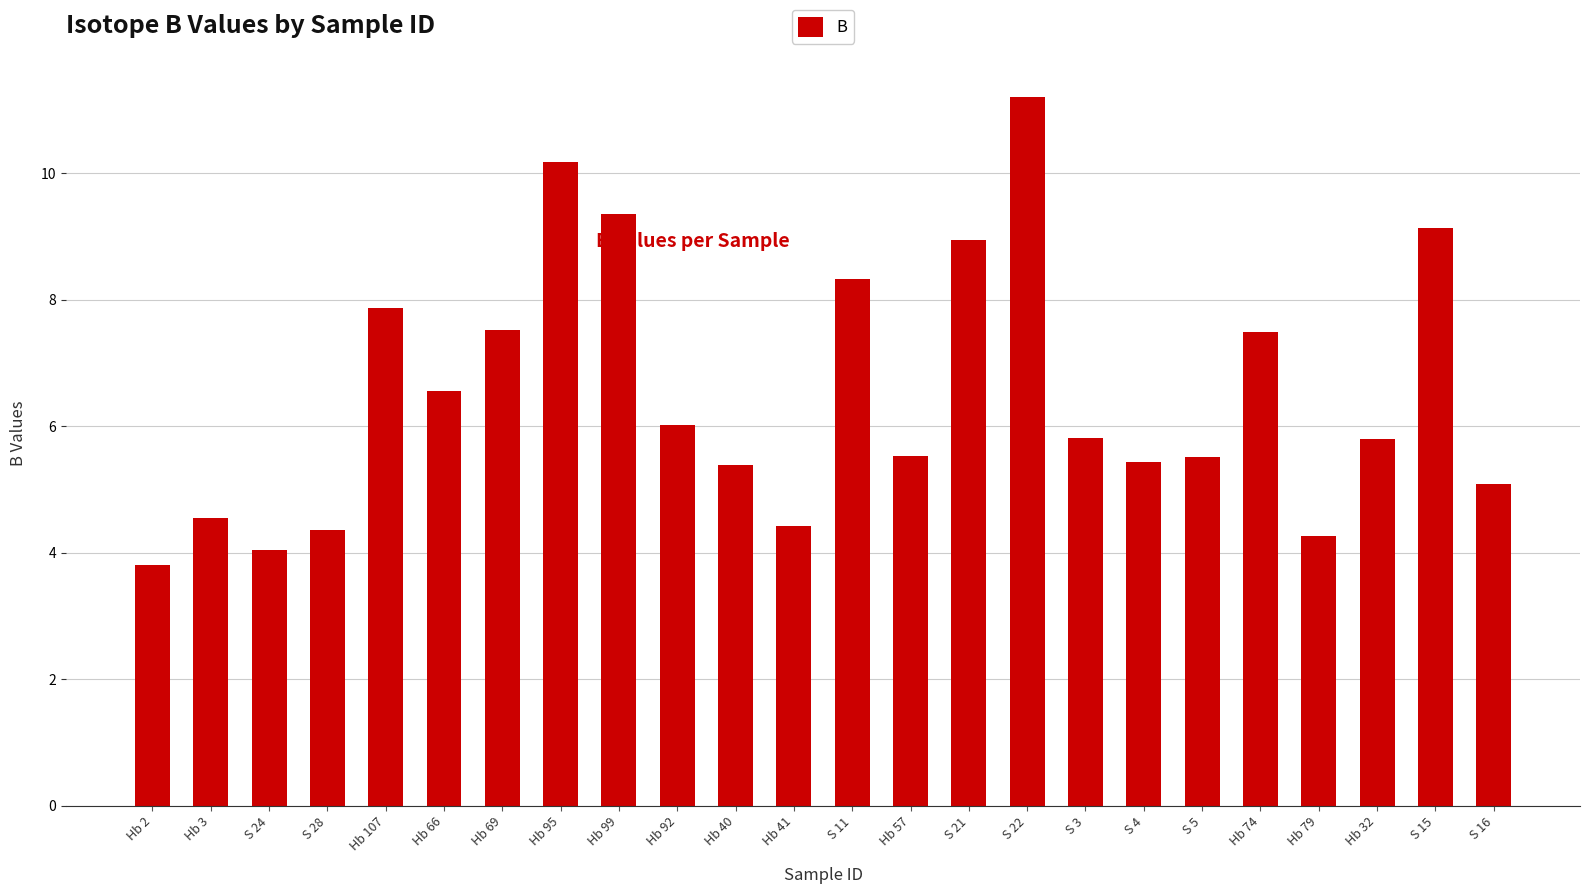

What is the maximum value shown in the chart?

11.2